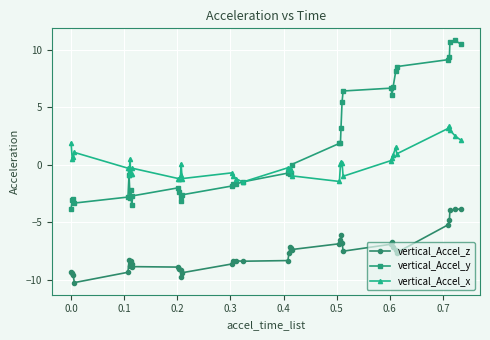

True or false: vertical_Accel_x has more than 1 points higher than both neighbors.

True